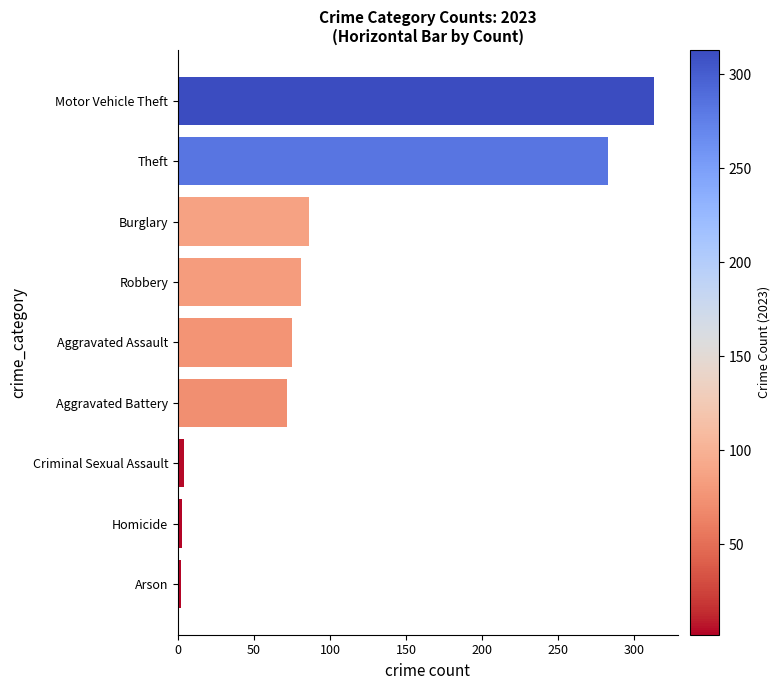

How many bars are there in total?

9